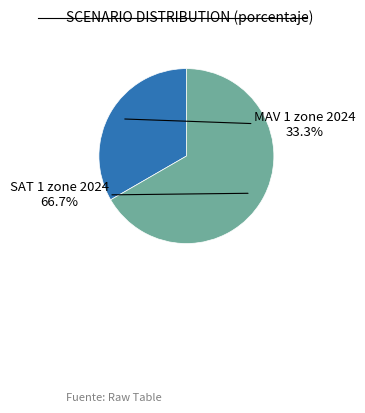

To the nearest percent, what is the difference between the SAT 1 zone 2024 and MAV 1 zone 2024 slice percentages?

33%